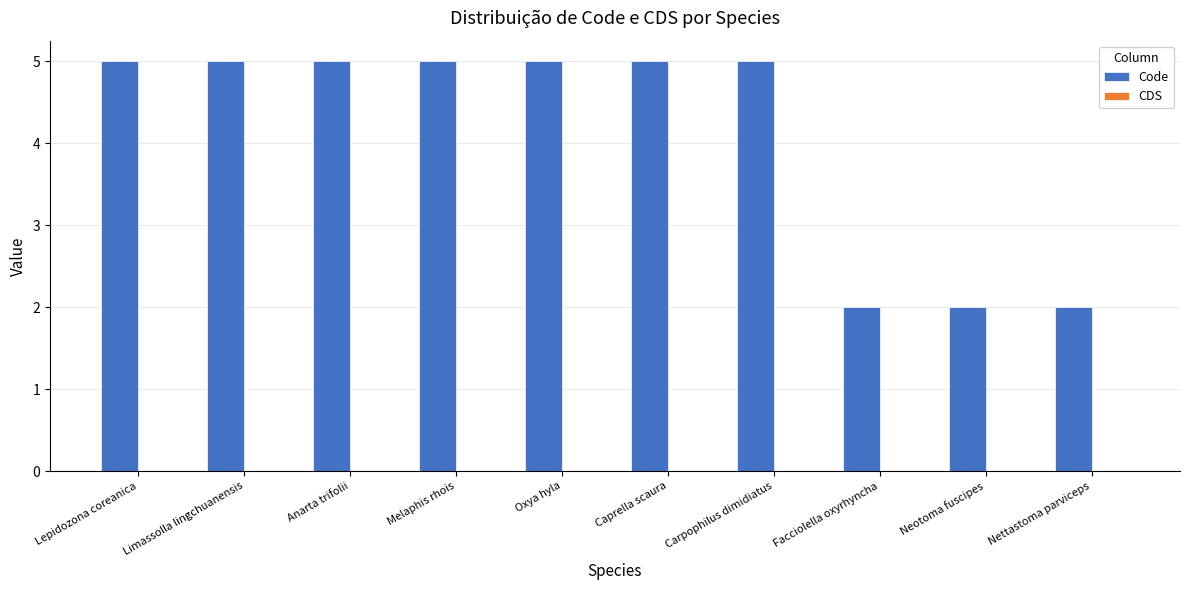

What is the label of the 7th bar from the left?

Carpophilus dimidiatus